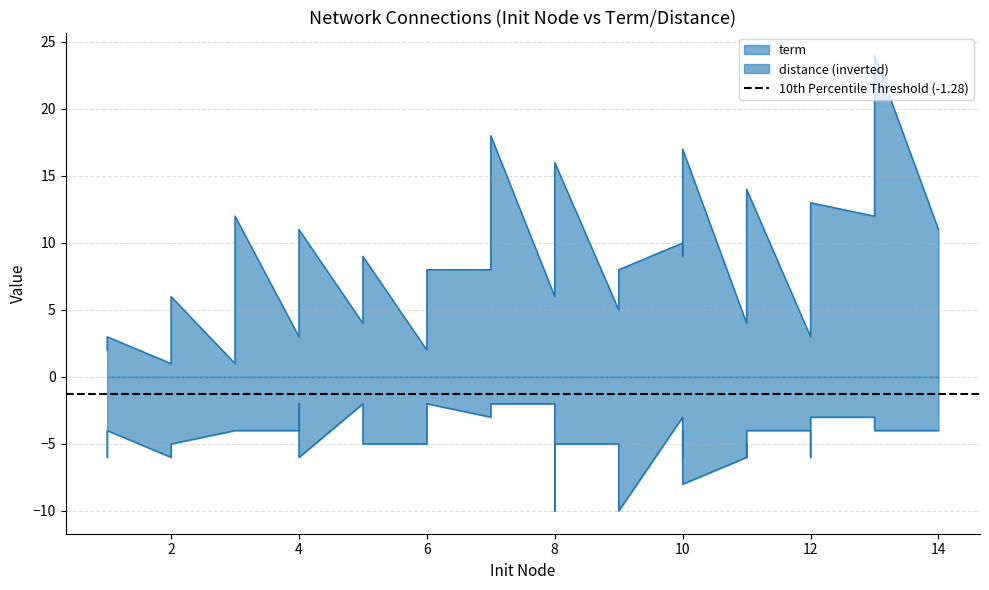

Reading left to right, transcribe all the data shown in this chart.

term: 2	3	1	6	1	4	12	3	5	11	4	6	9	2	4	8	8	18	6	7	9	16	5	8	10	9	11	15	16	17	4	10	12	14	3	11	13	12	24	11
distance: -6	-4	-6	-5	-4	-4	-4	-4	-2	-6	-2	-4	-5	-5	-4	-2	-3	-2	-2	-3	-10	-5	-5	-10	-3	-3	-5	-6	-4	-8	-6	-5	-6	-4	-4	-6	-3	-3	-4	-4